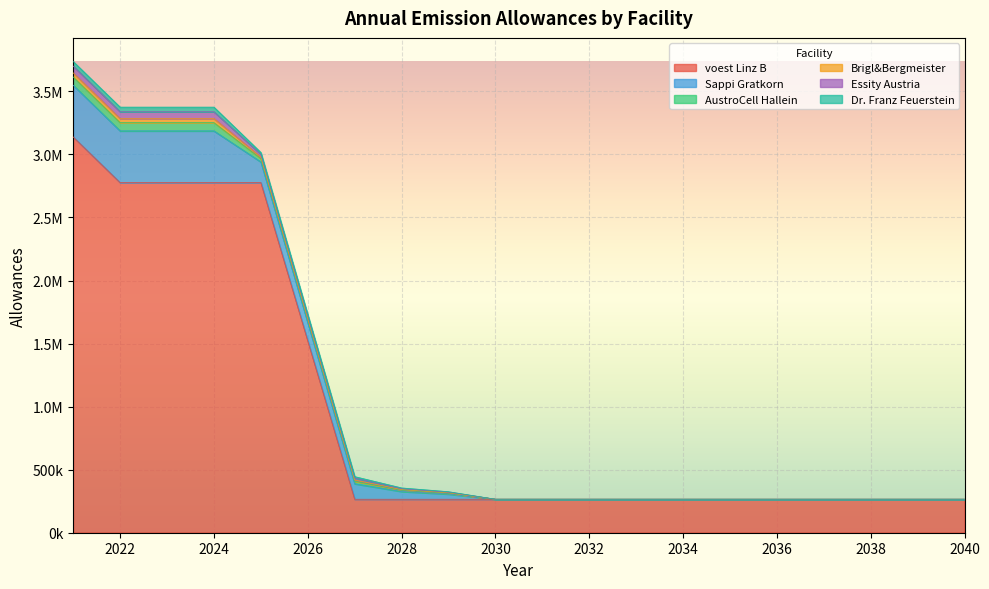

True or false: Essity Austria has more than 2 points higher than both neighbors.

False